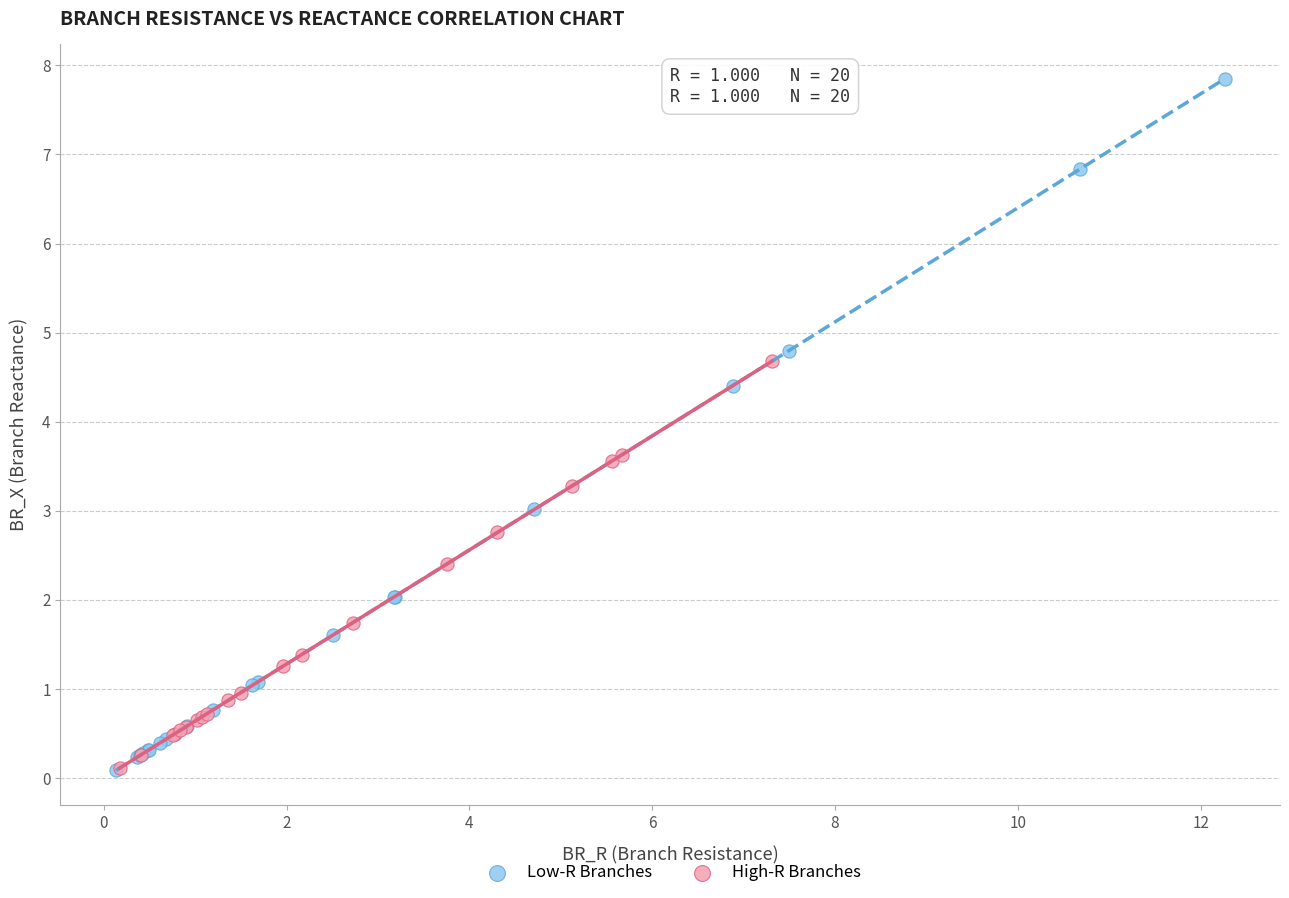

Which series has the widest spread of Y values?

Low-R Branches